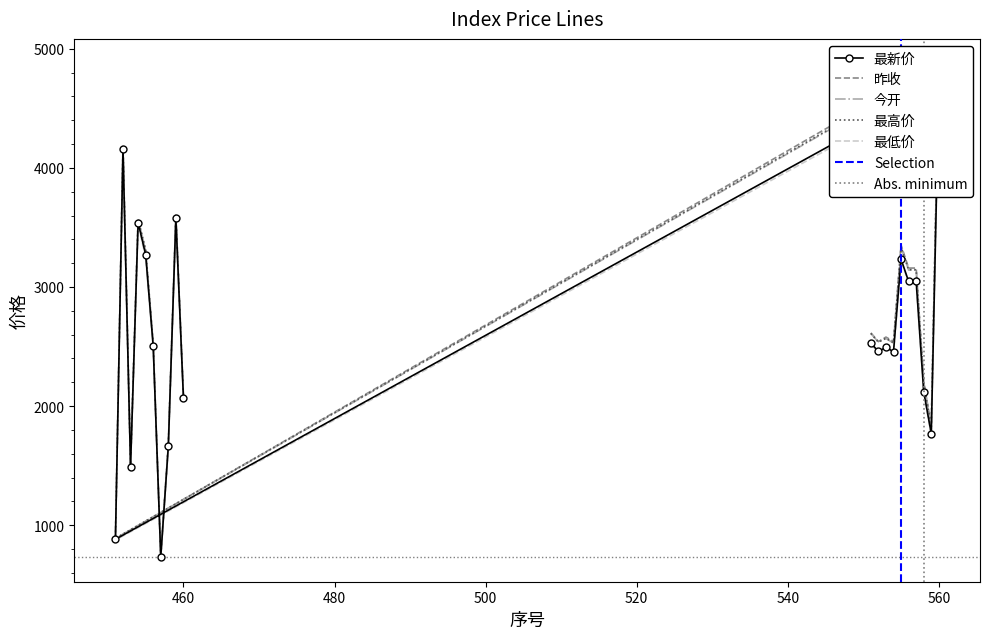

Where does the 今开 series first go above 2567?

551